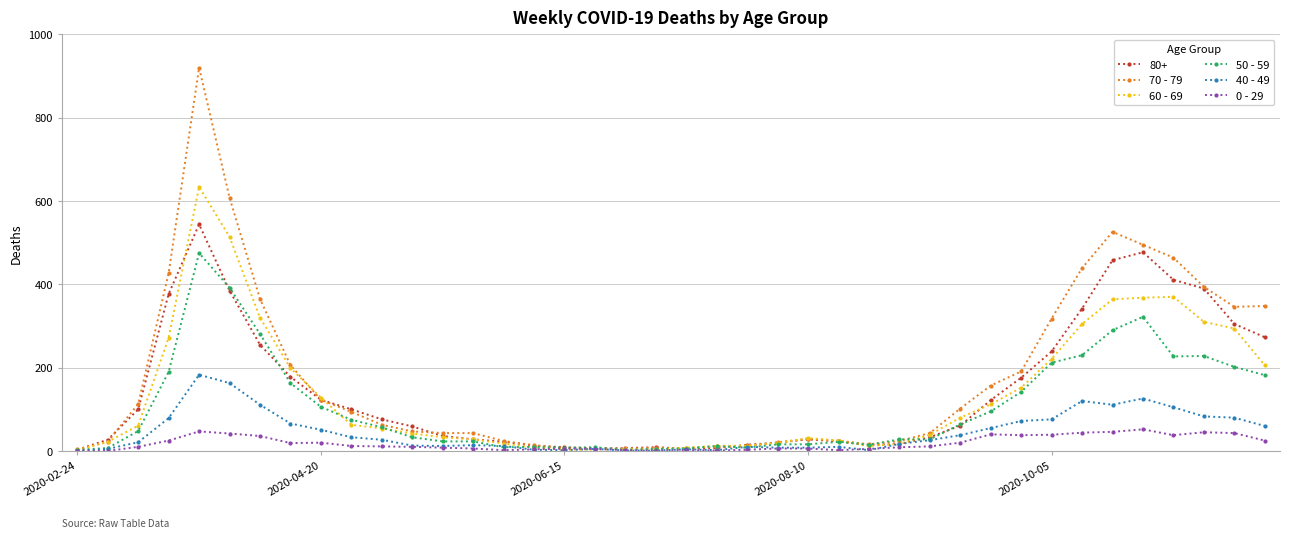

List the series in order of their peak value, lowest first.

0 - 29, 40 - 49, 50 - 59, 80+, 60 - 69, 70 - 79